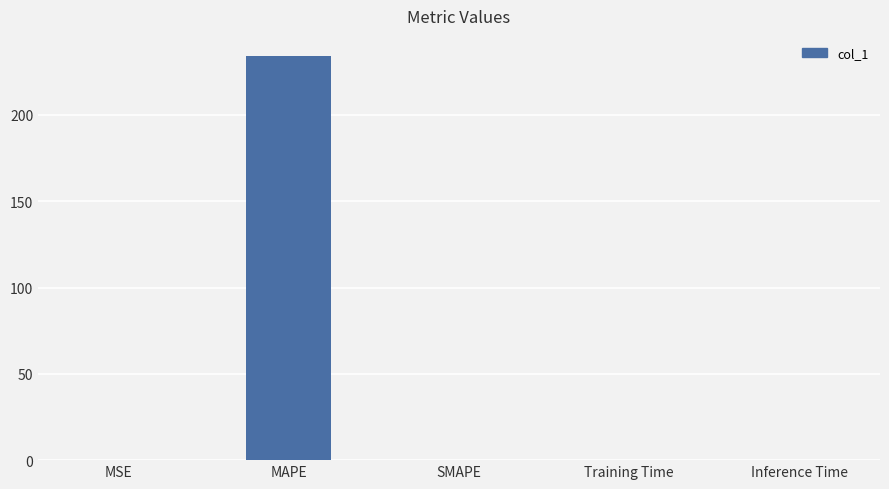

The value at SMAPE is 0.0. True or false?

True